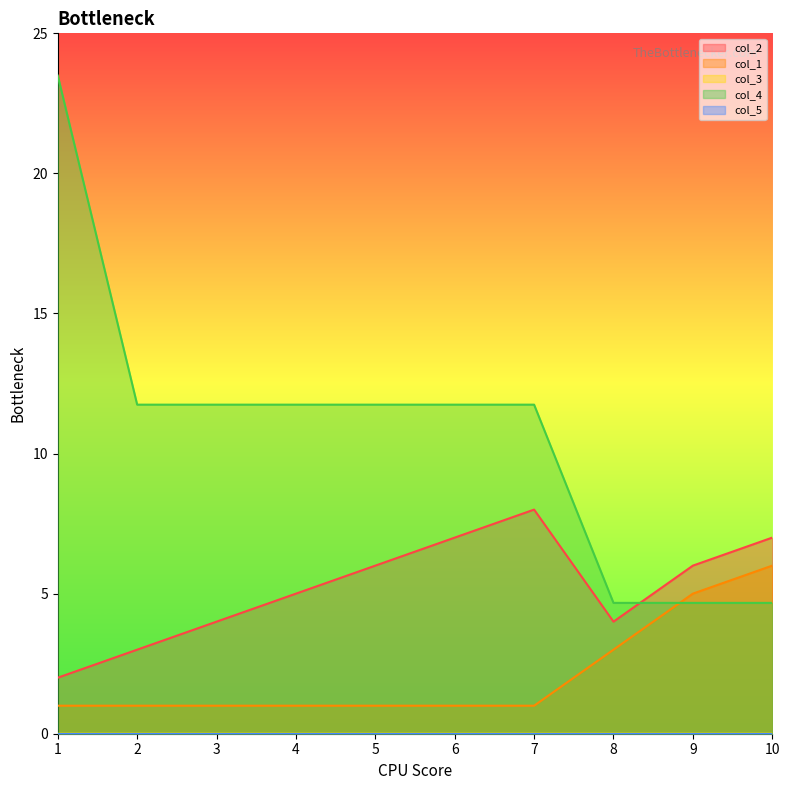

Rank the series by their average value, from highest to lowest.

col_4, col_2, col_1, col_3